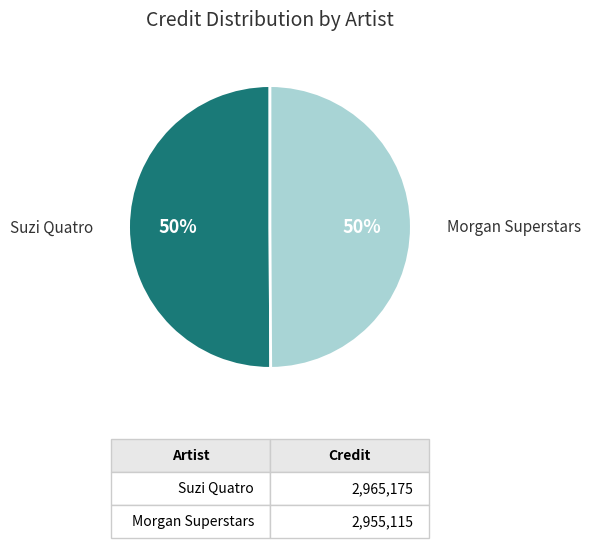

To the nearest percent, what percentage of the pie is Suzi Quatro?

50%